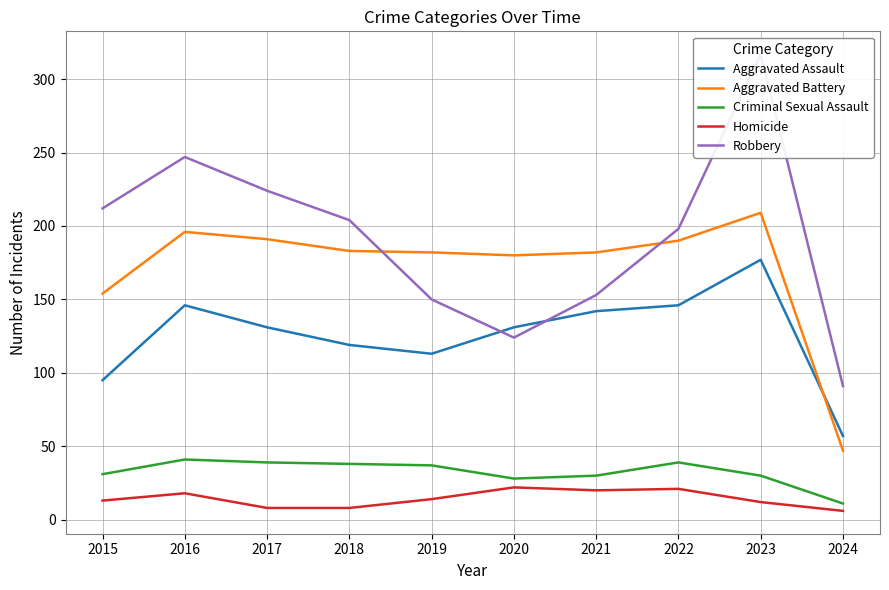

What is the difference between the maximum and minimum values in the Aggravated Battery series?

162